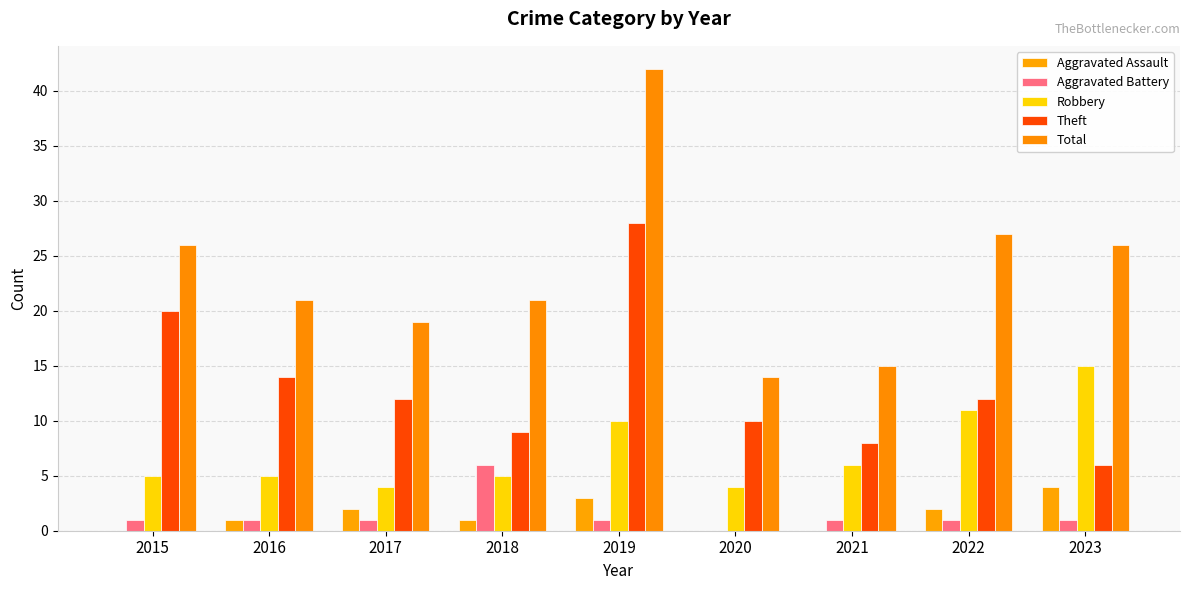

What value does the Aggravated Assault series have at 2017?

2